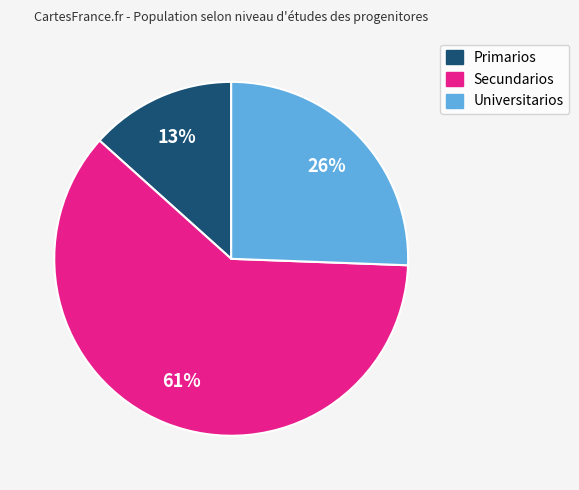

To the nearest percent, what is the combined percentage of Secundarios and Primarios?

74%